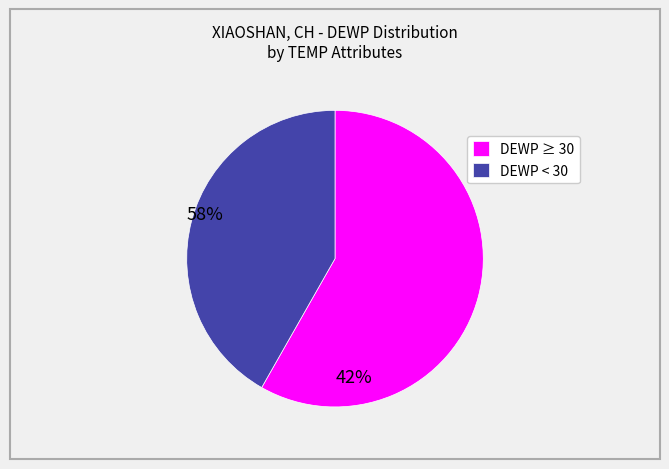

Is there any slice that represents more than half of the pie?

Yes